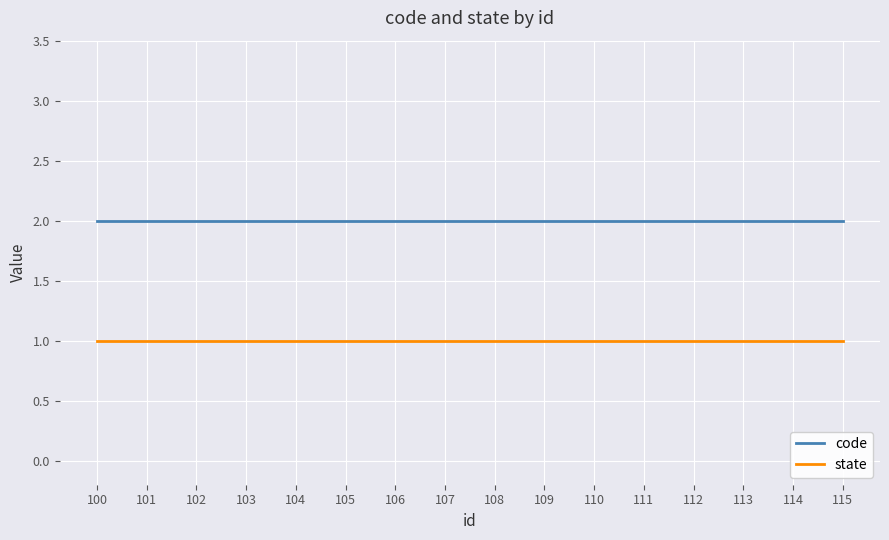

What is the approximate value of state at 101?

1